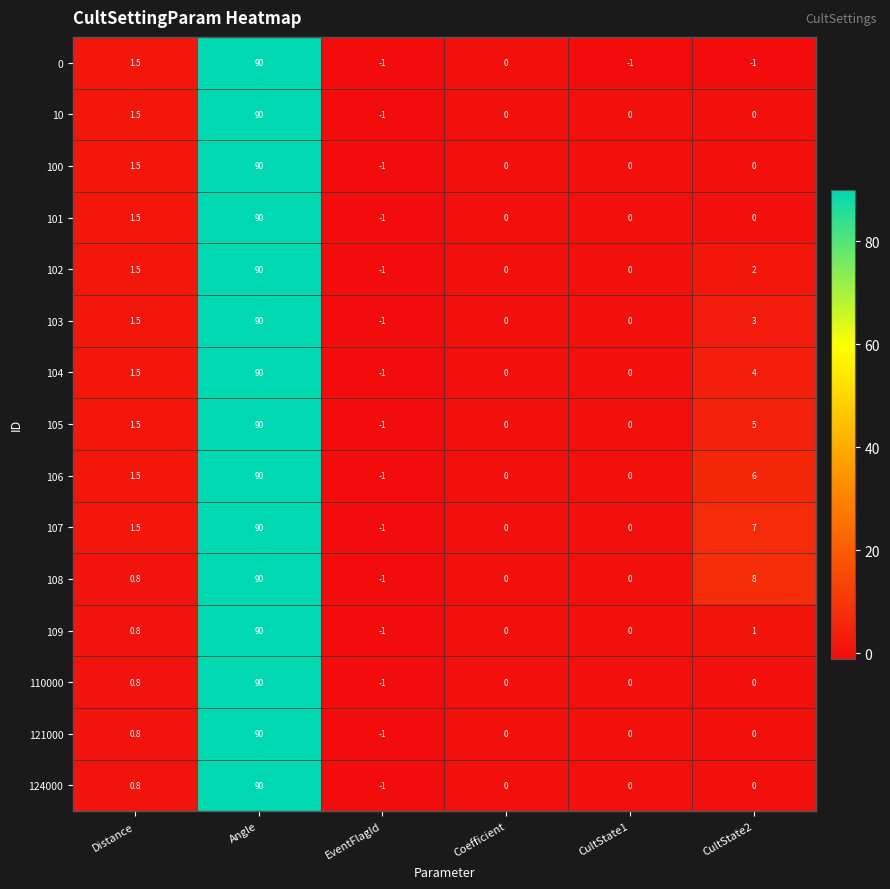

What is the sum of all 100 values?

90.5